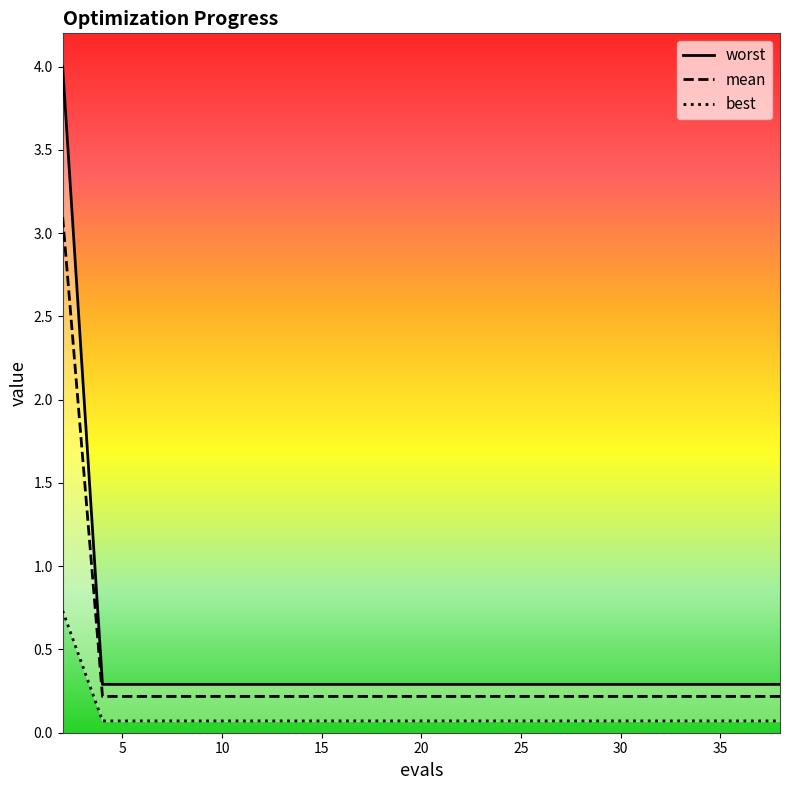

What is the difference between the highest and lowest values at 31?

0.2